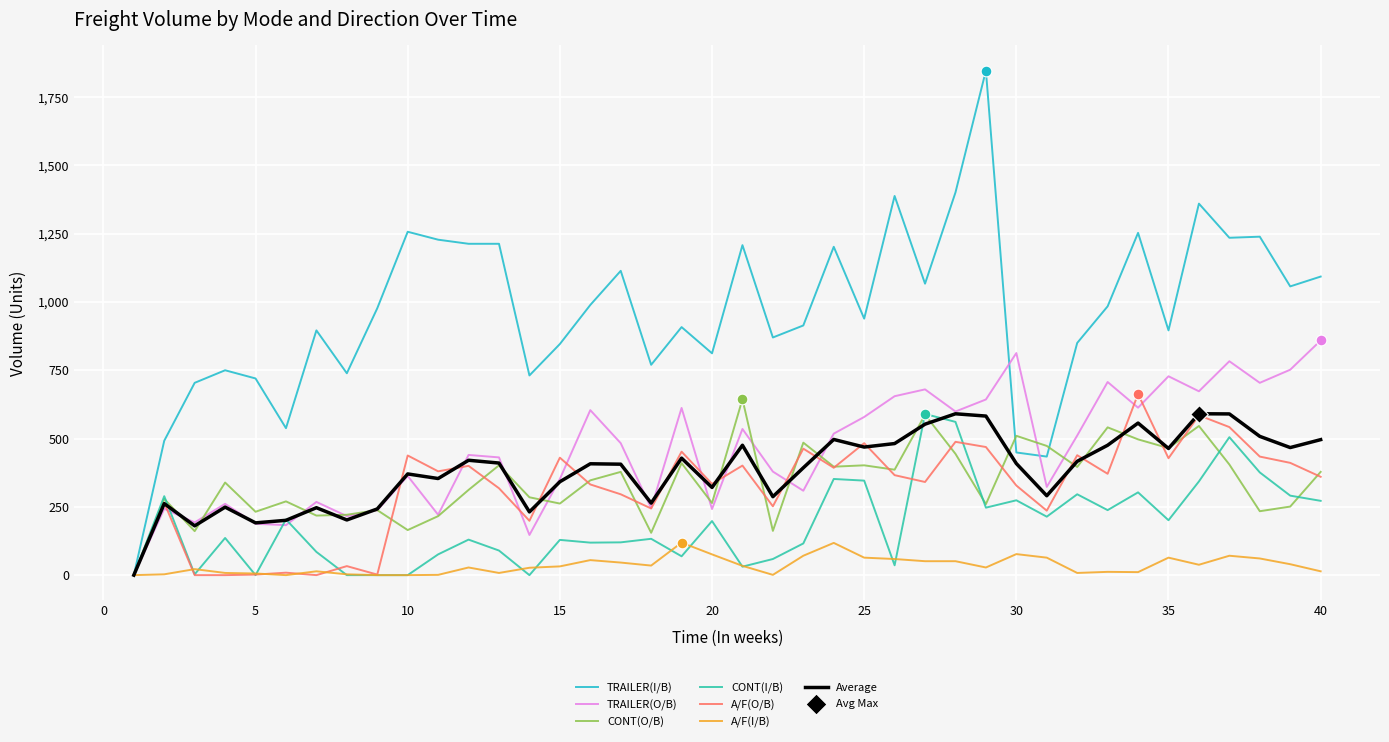

Which series has the largest total across all categories?

TRAILER(I/B)